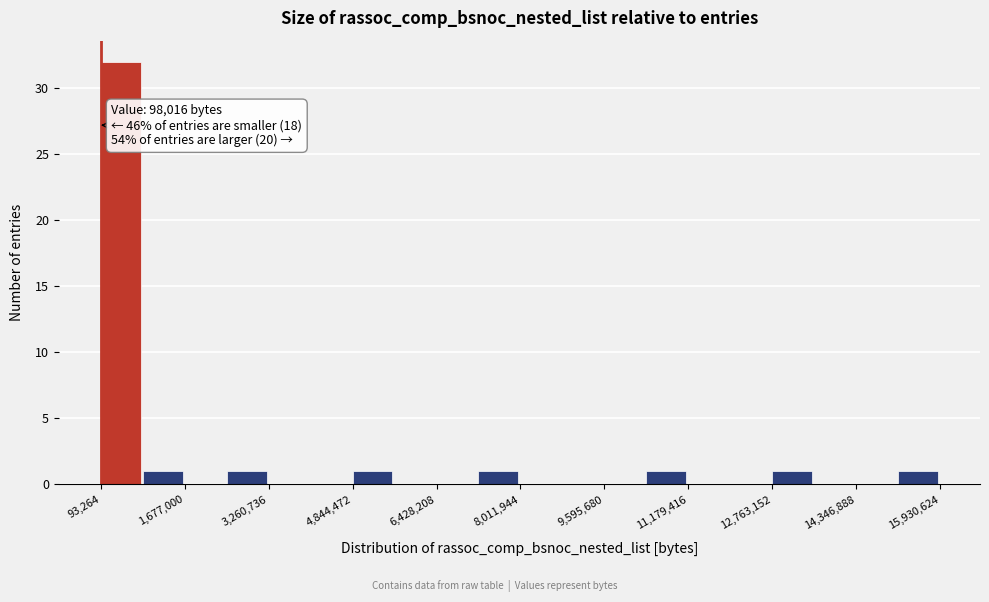

Around what value on the x-axis is the tallest bar? Give the approximate position of its centre, as read against the axis.

400000